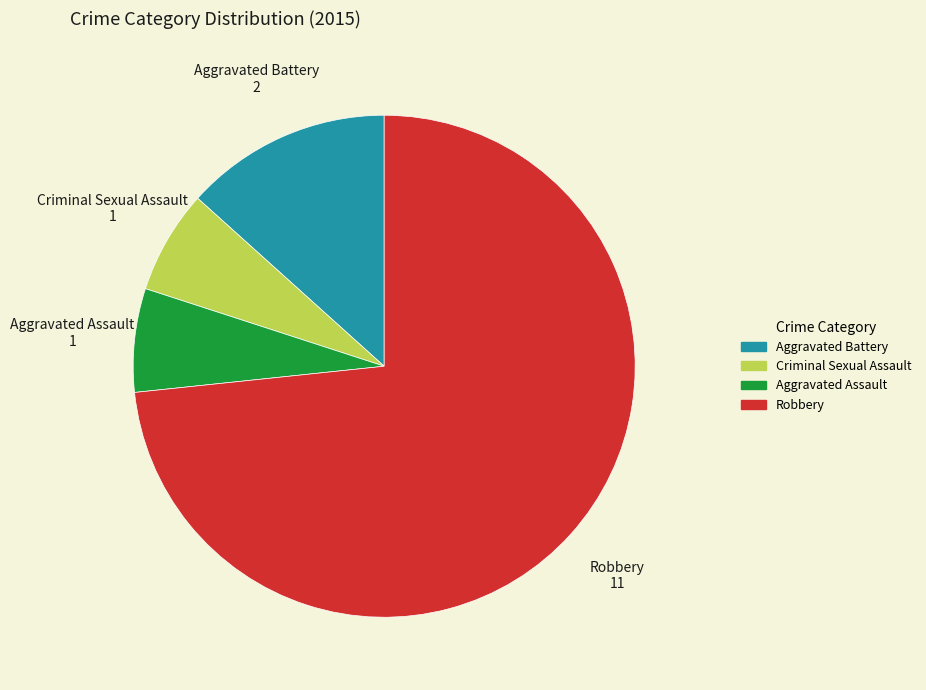

Count the number of slices in the pie.

4